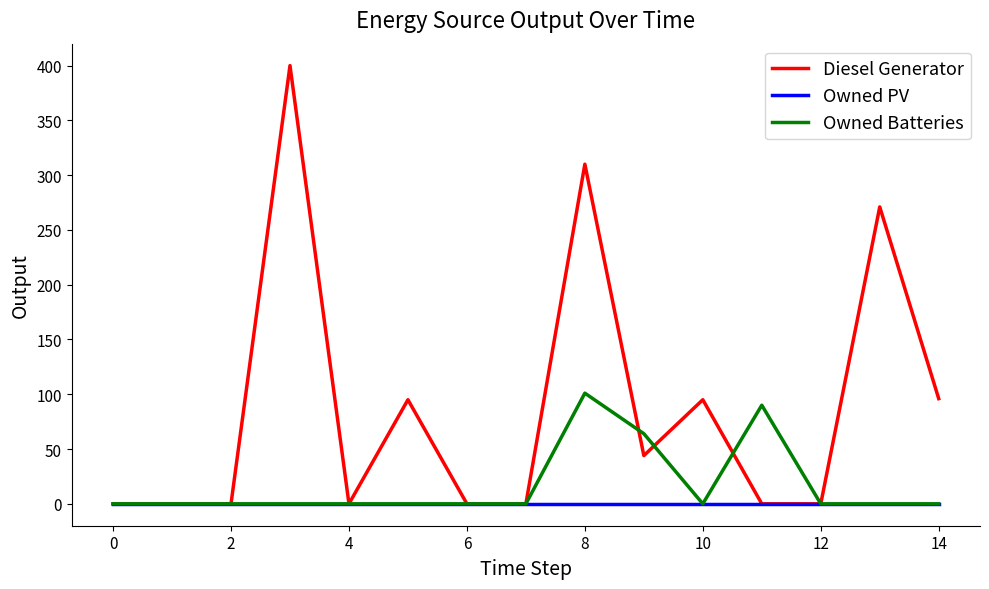

Rank the series by their maximum value, from highest to lowest.

Diesel Generator, Owned Batteries, Owned PV